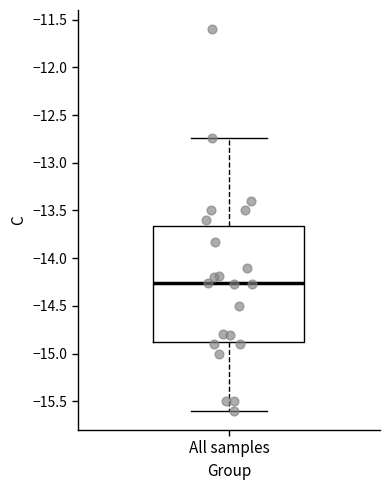

Transcribe this box plot: give where the median line is, the range the box spans, and where the two whiskers end, as read against the y-axis. The values are not printed on the chart, so give them approximately, as read against the axis.

median -14.25, box -14.85 to -13.65, whiskers -15.60 to -12.75